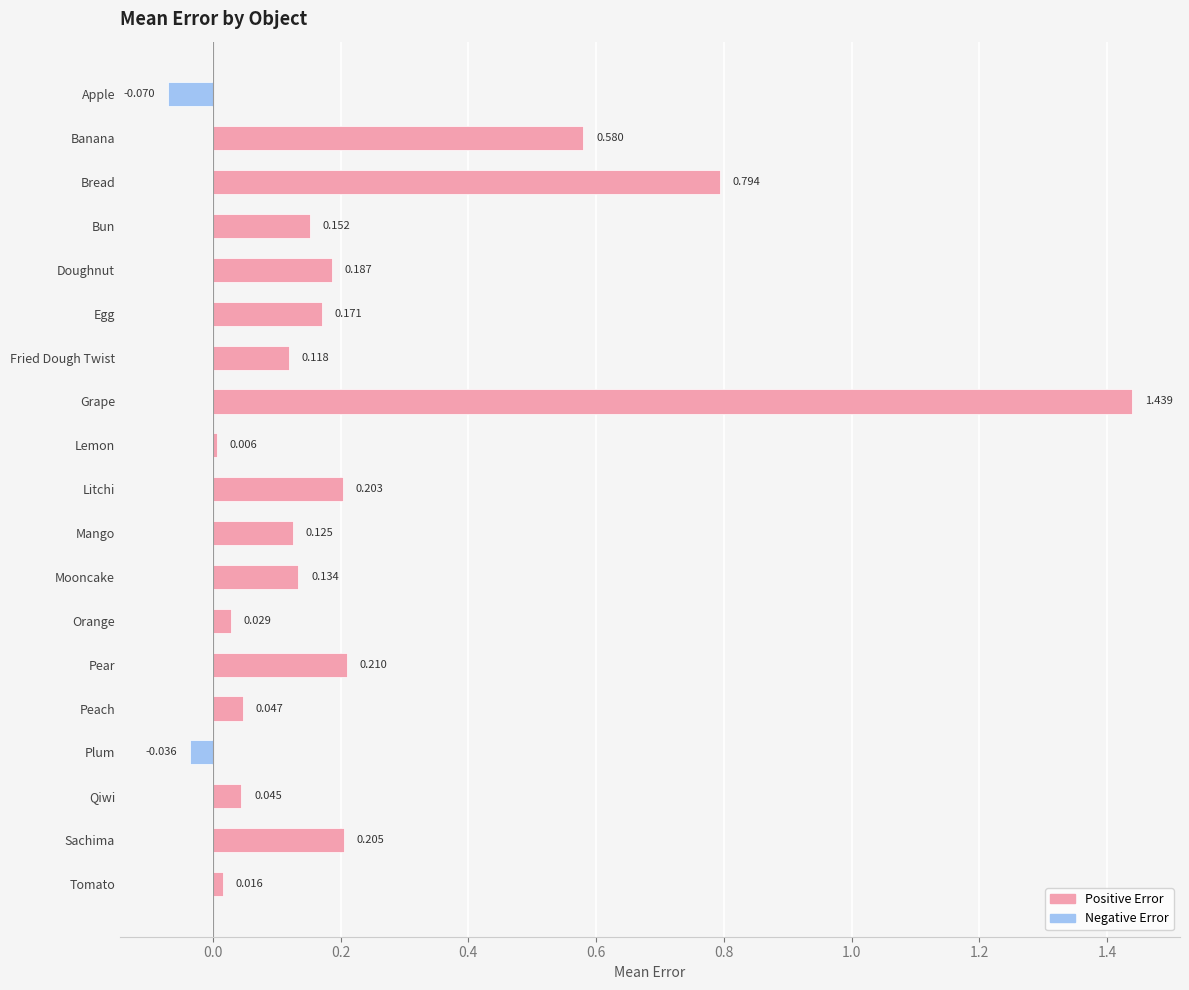

What is the label of the 15th bar from the bottom?

Doughnut